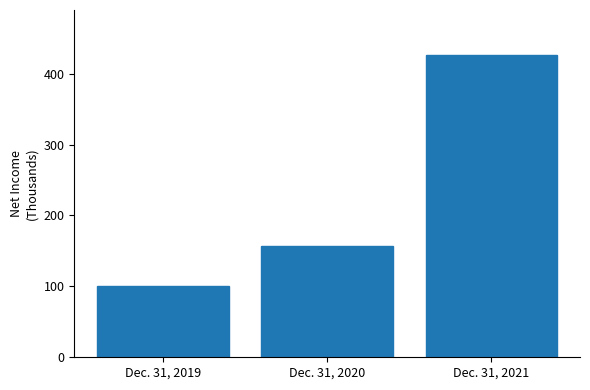

Reading left to right, extract all data points from this chart.

Dec. 31, 2019=101.2	Dec. 31, 2020=157.2	Dec. 31, 2021=425.9